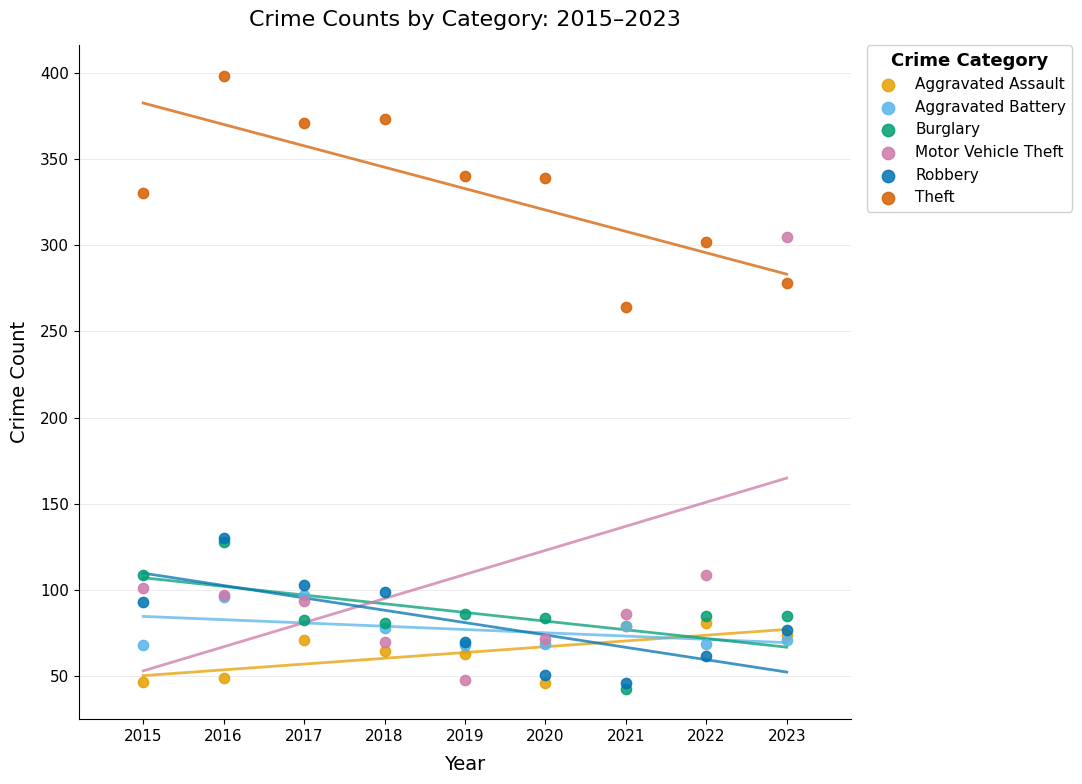

Across all series, what Y value is closest to 220?

264